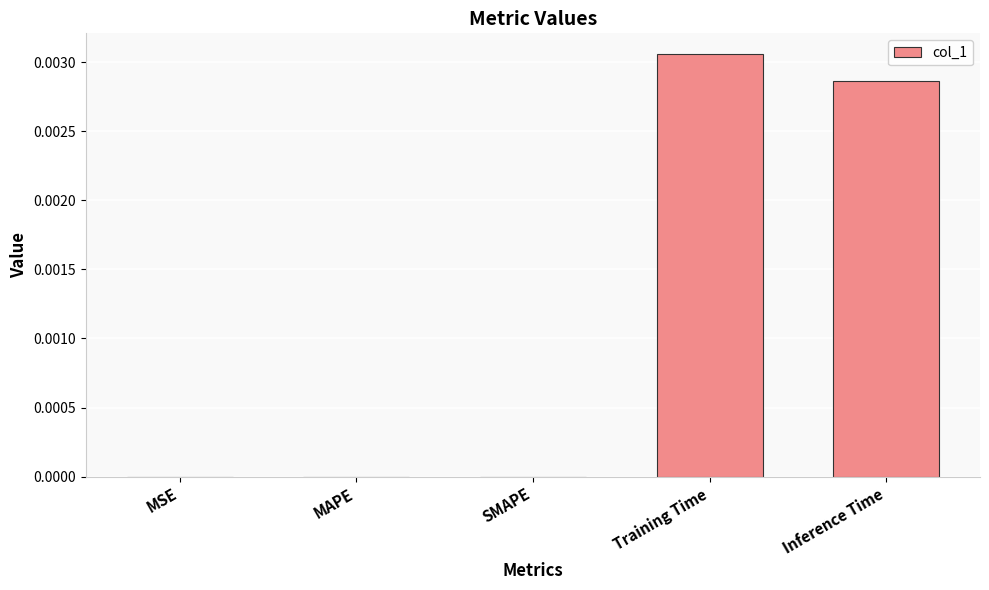

Is it true that the value at MAPE is 0.0?

True